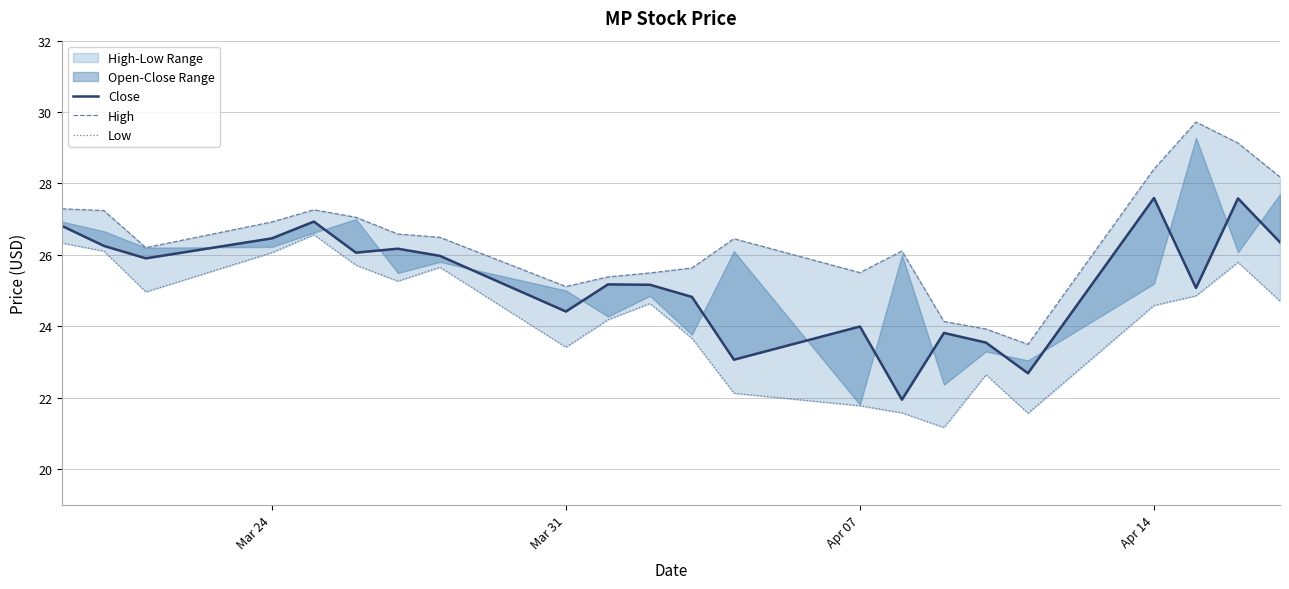

What is the maximum value shown in the chart?

29.7